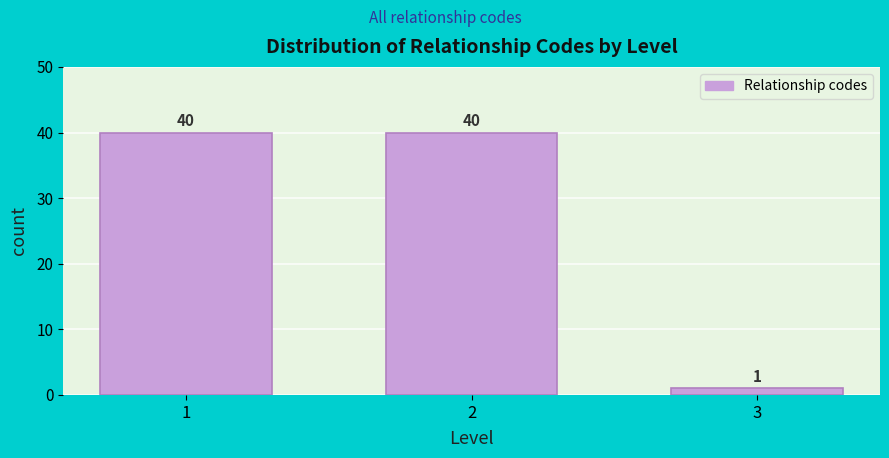

Reading right to left, extract all data points from this chart.

3=1	2=40	1=40